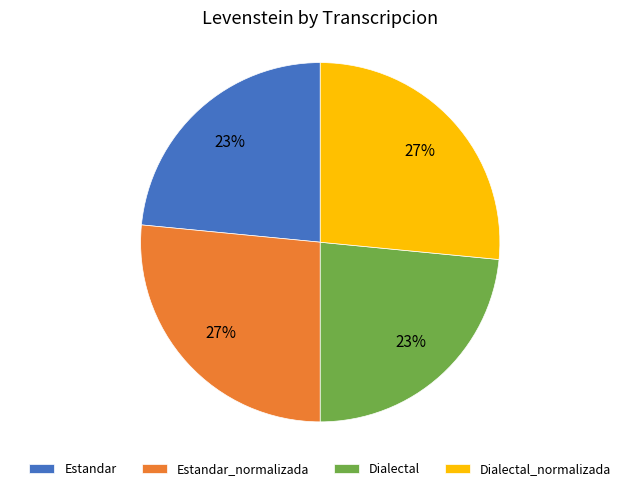

To the nearest percent, what is the average slice percentage?

25%